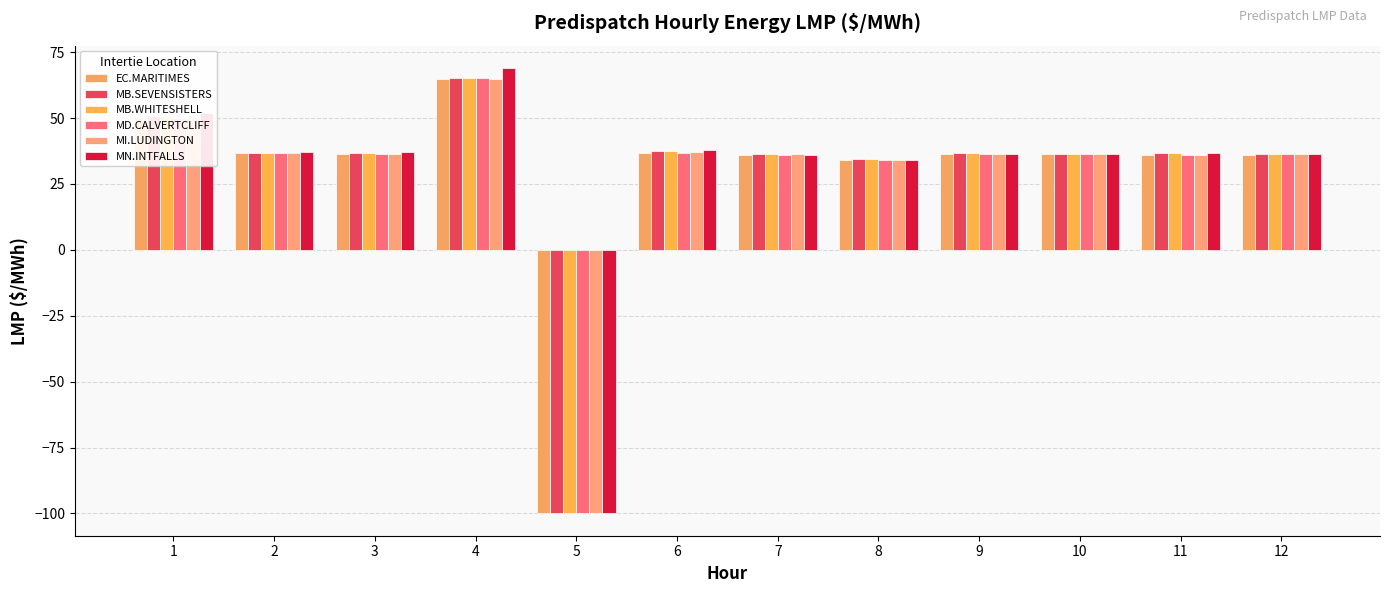

The value of MD.CALVERTCLIFF at 11 is 36.0. True or false?

True